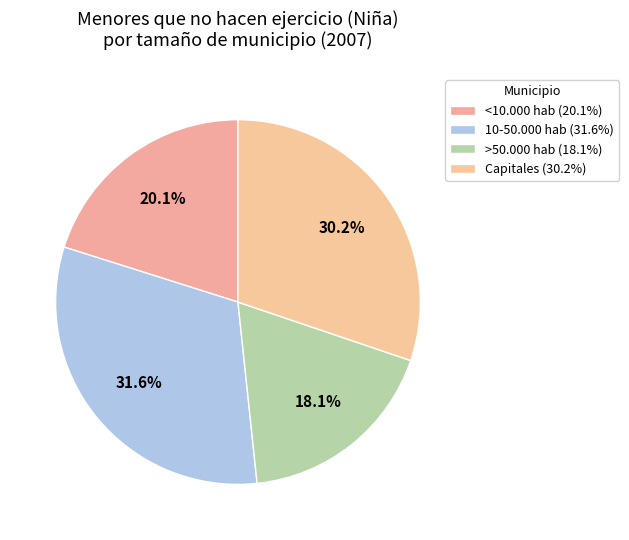

To the nearest percent, what is the difference between the Capitales and 10-50.000 hab slice percentages?

1%